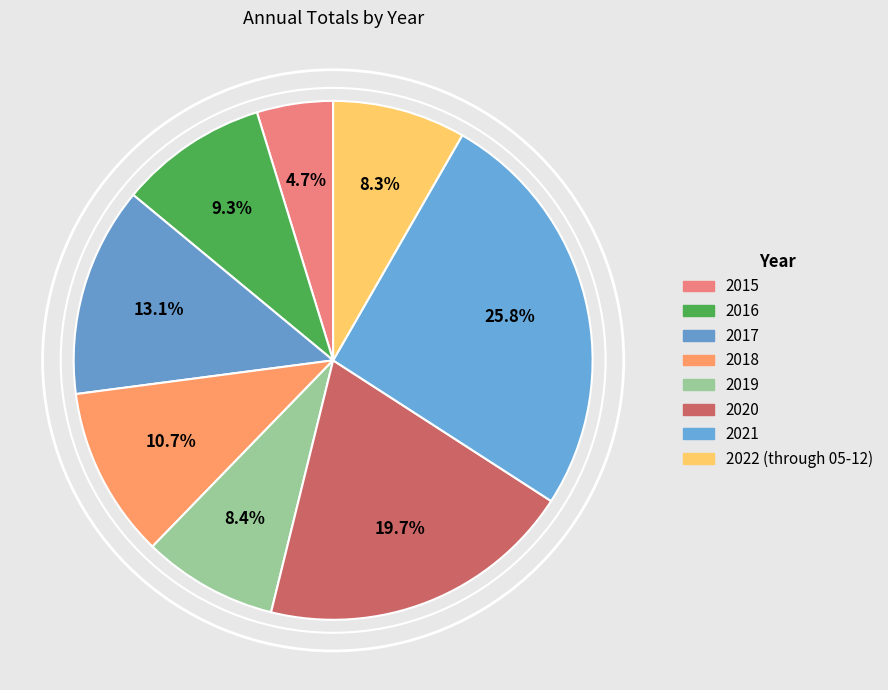

Is 2018 the majority of the pie?

No